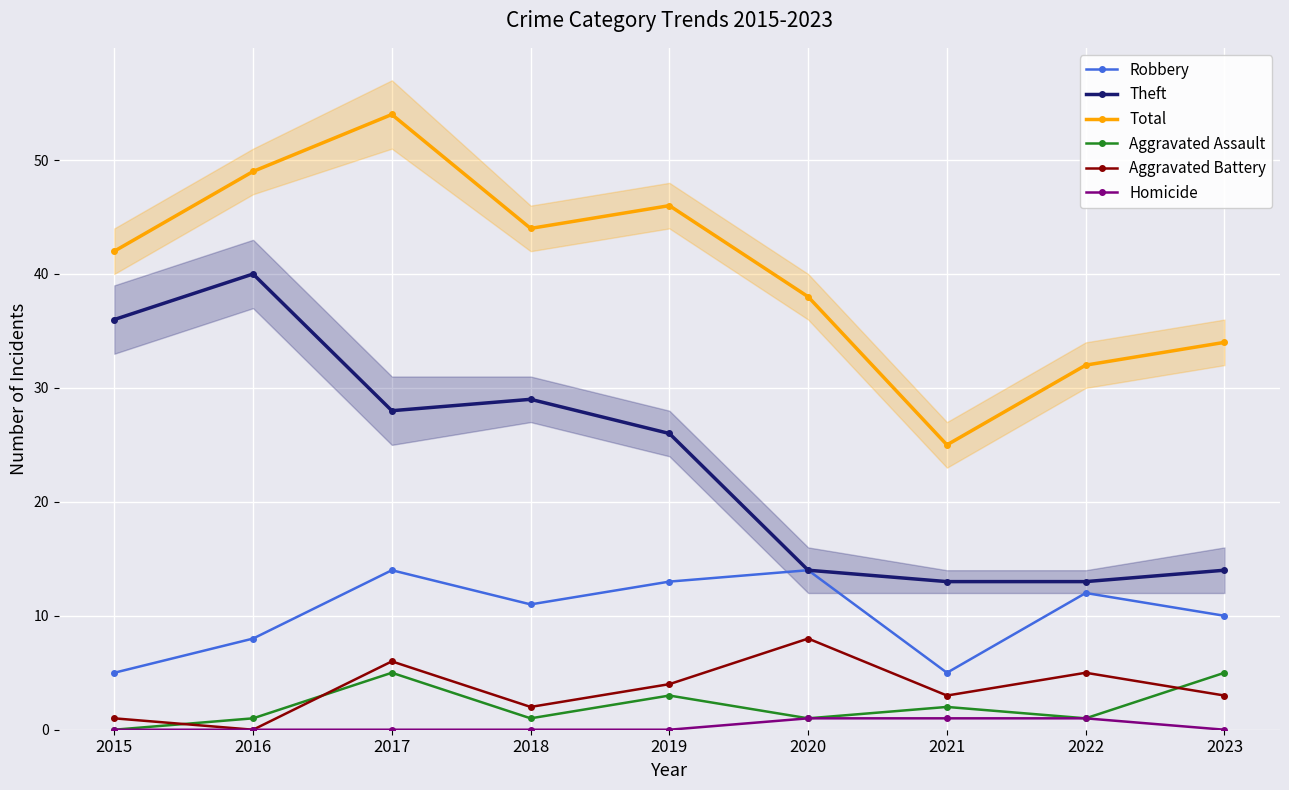

True or false: Theft has a value of 8 at 2020.

False